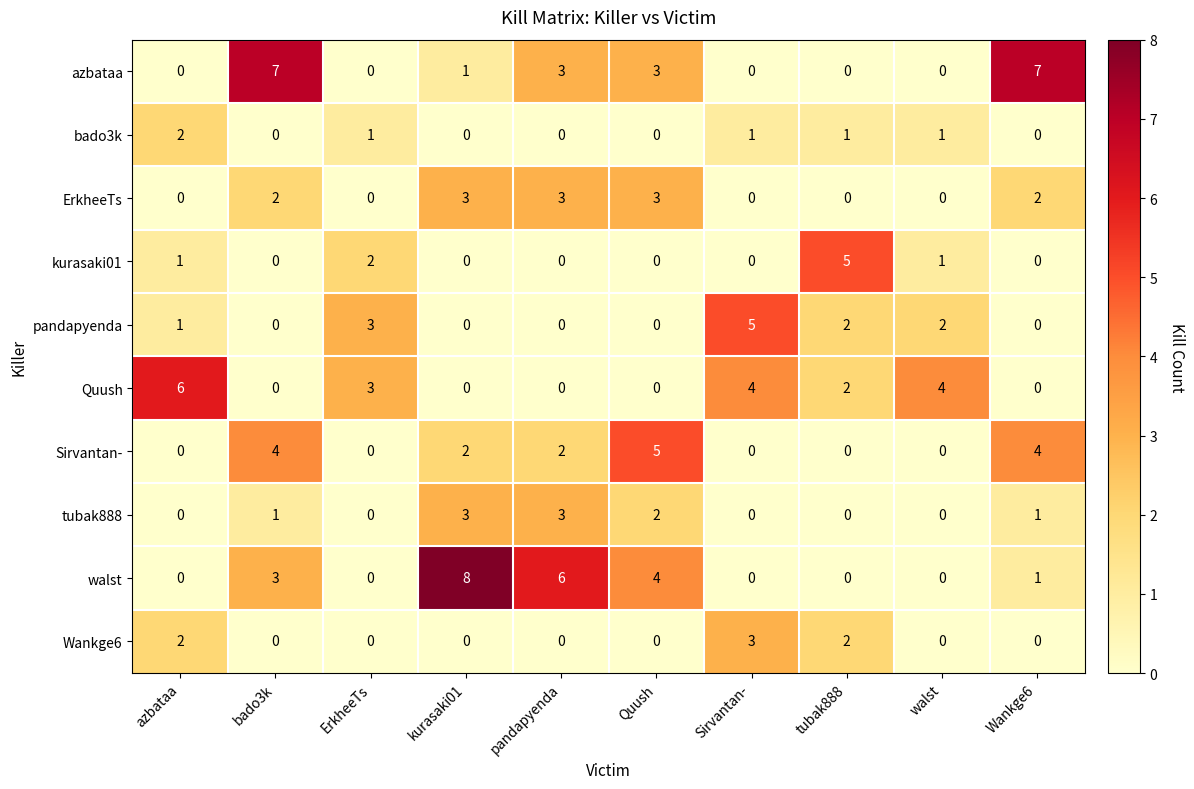

What is the difference between the walst values at Quush and tubak888?

4